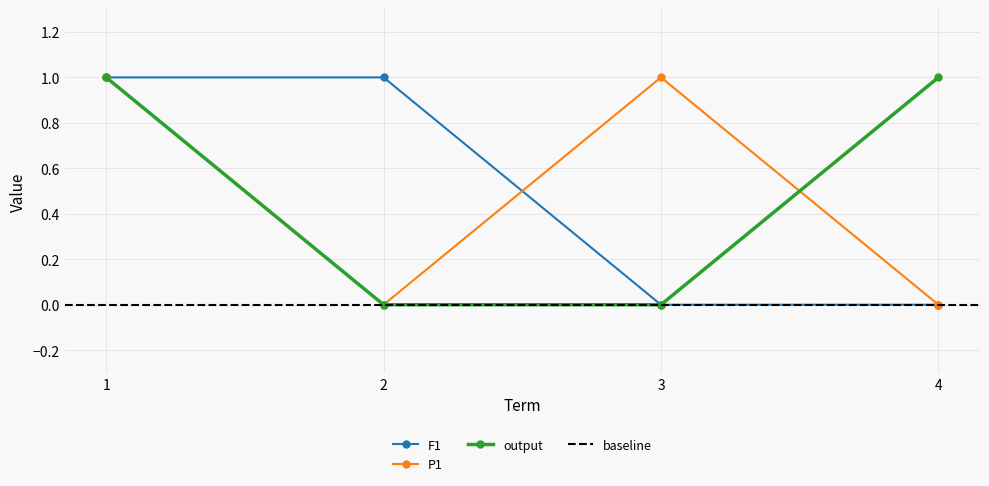

True or false: output has more than 0 interior local peaks.

False